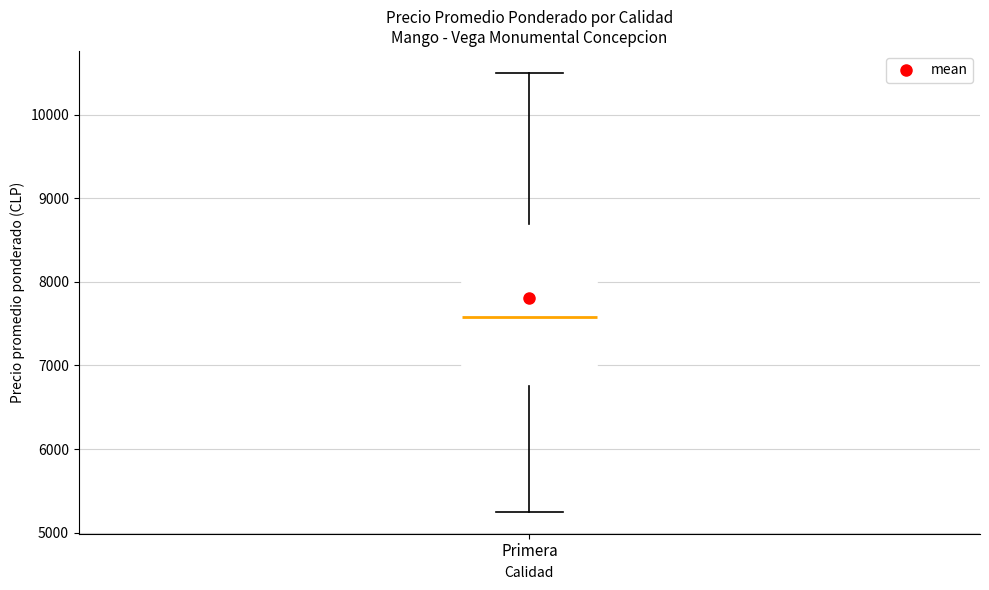

Read this box plot against the y-axis: the position of the median line, the range covered by the box, and the ends of both whiskers. The values are not printed on the chart, so give them approximately, as read against the axis.

median 7600, box 6800 to 8700, whiskers 5300 to 10500